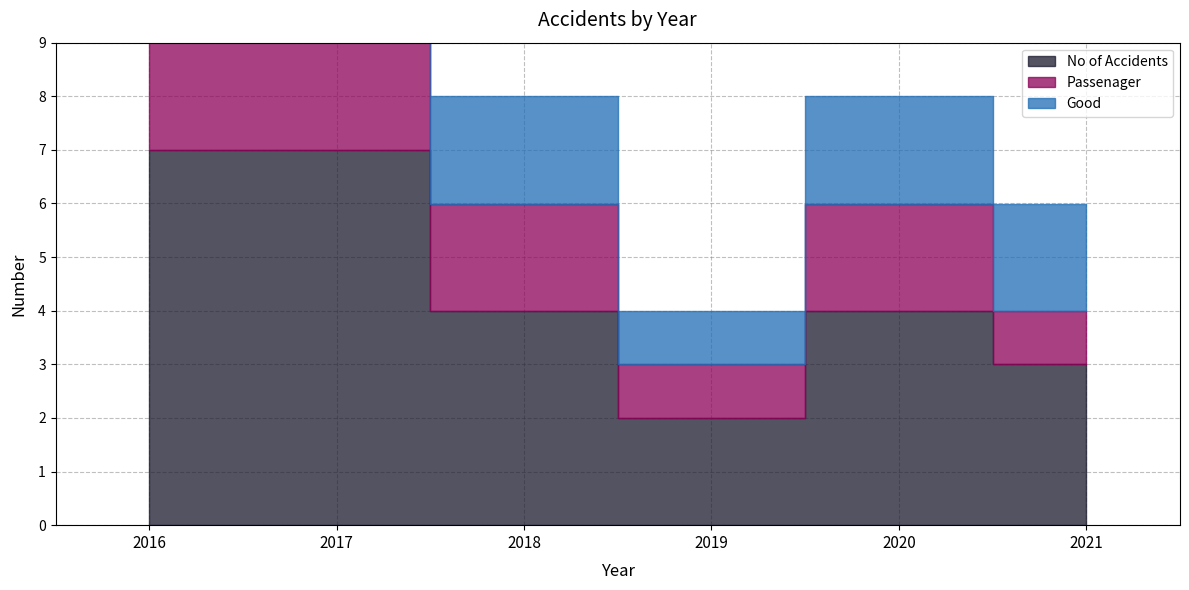

At which category does the chart reach its minimum across all series?

2019